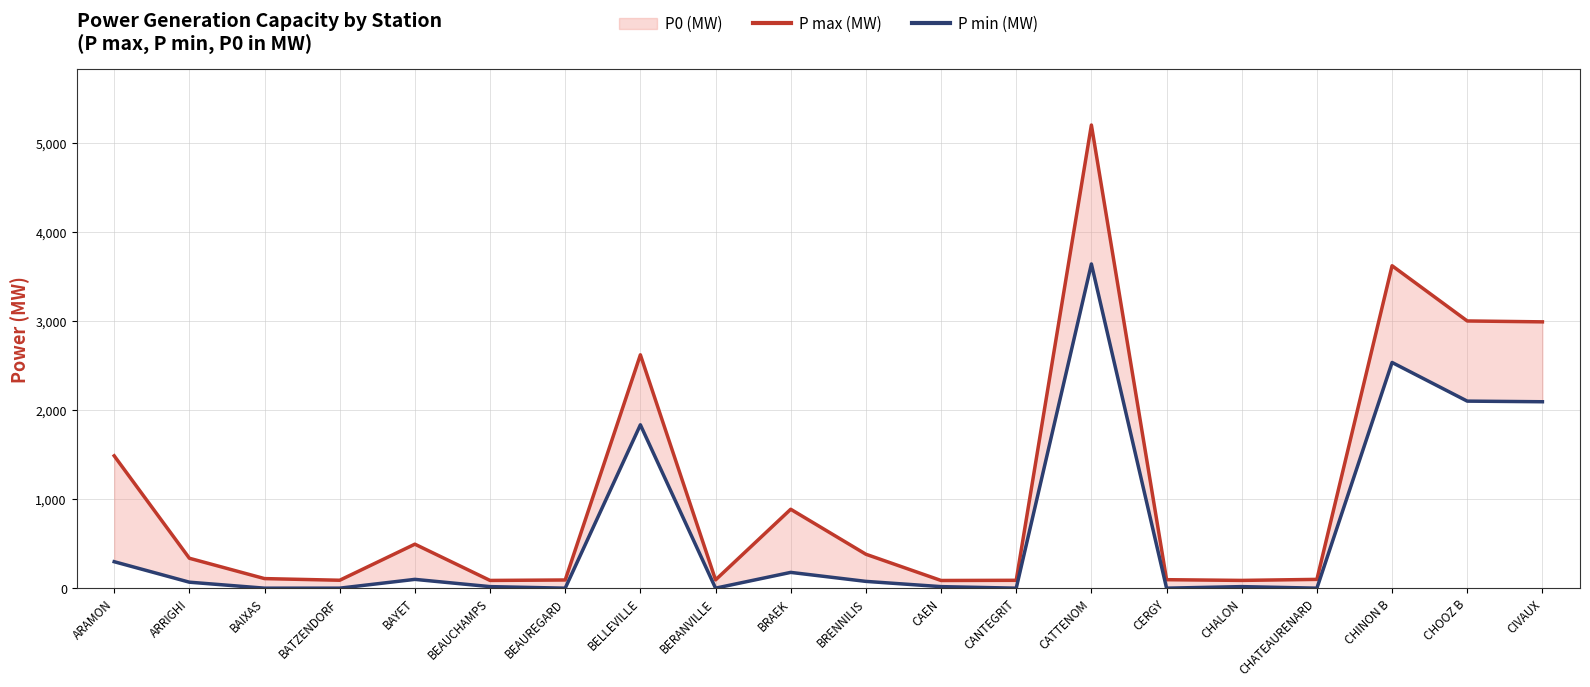

Reading left to right, extract all data points from this chart.

P max (MW): ARAMON=1485.9	ARRIGHI=335.9	BAIXAS=107.5	BATZENDORF=88.9	BAYET=493.9	BEAUCHAMPS=86.8	BEAUREGARD=91.9	BELLEVILLE=2620.0	BERANVILLE=92.9	BRAEK=885.9	BRENNILIS=380.9	CAEN=86.2	CANTEGRIT=88.3	CATTENOM=5200.0	CERGY=95.2	CHALON=87.1	CHATEAURENARD=98.7	CHINON B=3620.0	CHOOZ B=3000.0	CIVAUX=2990.0
P min (MW): ARAMON=297.2	ARRIGHI=67.2	BAIXAS=0.0	BATZENDORF=0.0	BAYET=98.8	BEAUCHAMPS=17.4	BEAUREGARD=0.0	BELLEVILLE=1834.0	BERANVILLE=0.0	BRAEK=177.2	BRENNILIS=76.2	CAEN=17.2	CANTEGRIT=0.0	CATTENOM=3640.0	CERGY=0.0	CHALON=17.4	CHATEAURENARD=0.0	CHINON B=2534.0	CHOOZ B=2100.0	CIVAUX=2093.0